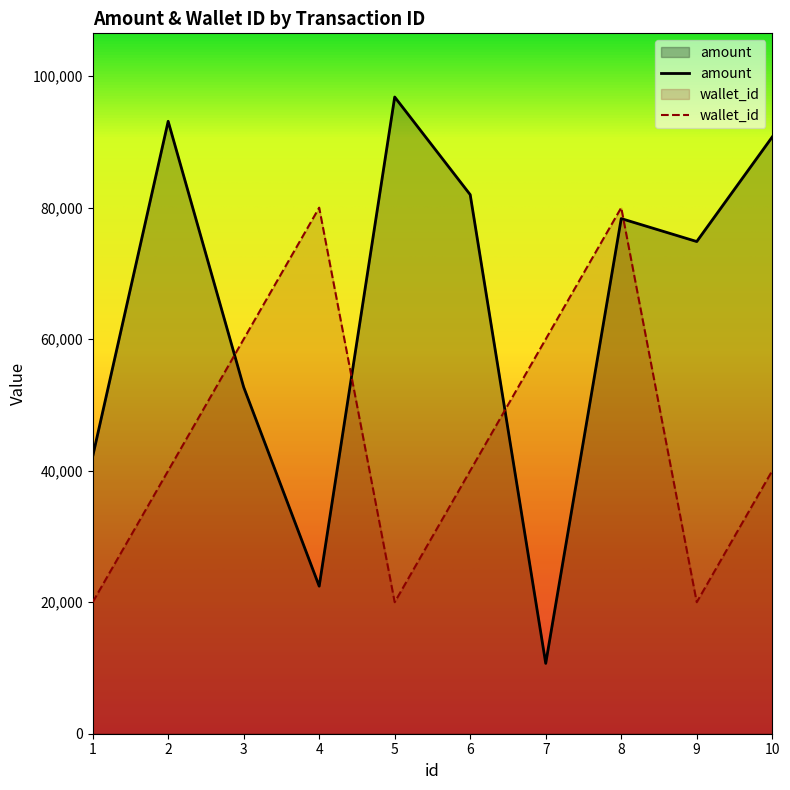

At 2, list the series in order from smallest to largest.

wallet_id, amount